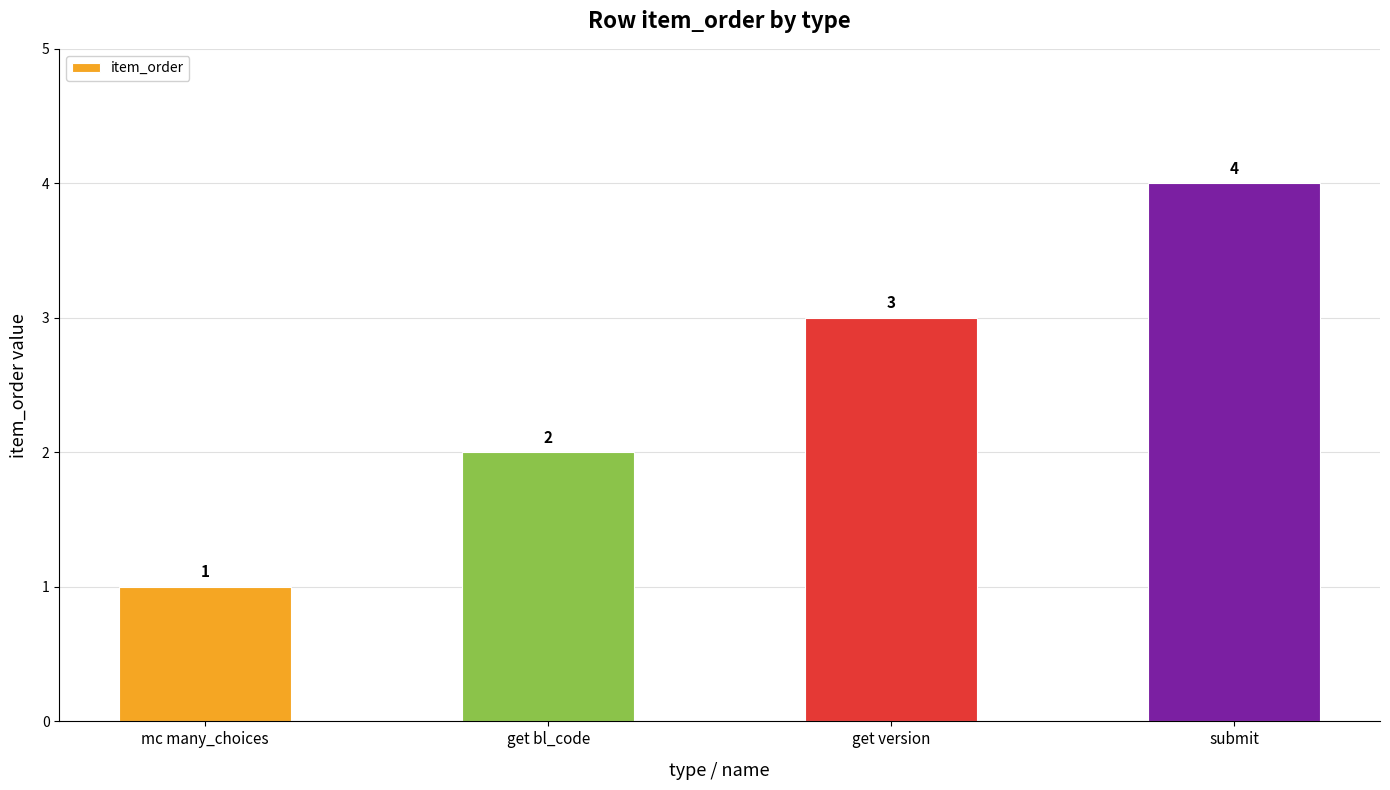

True or false: the data shows 4 at submit.

True